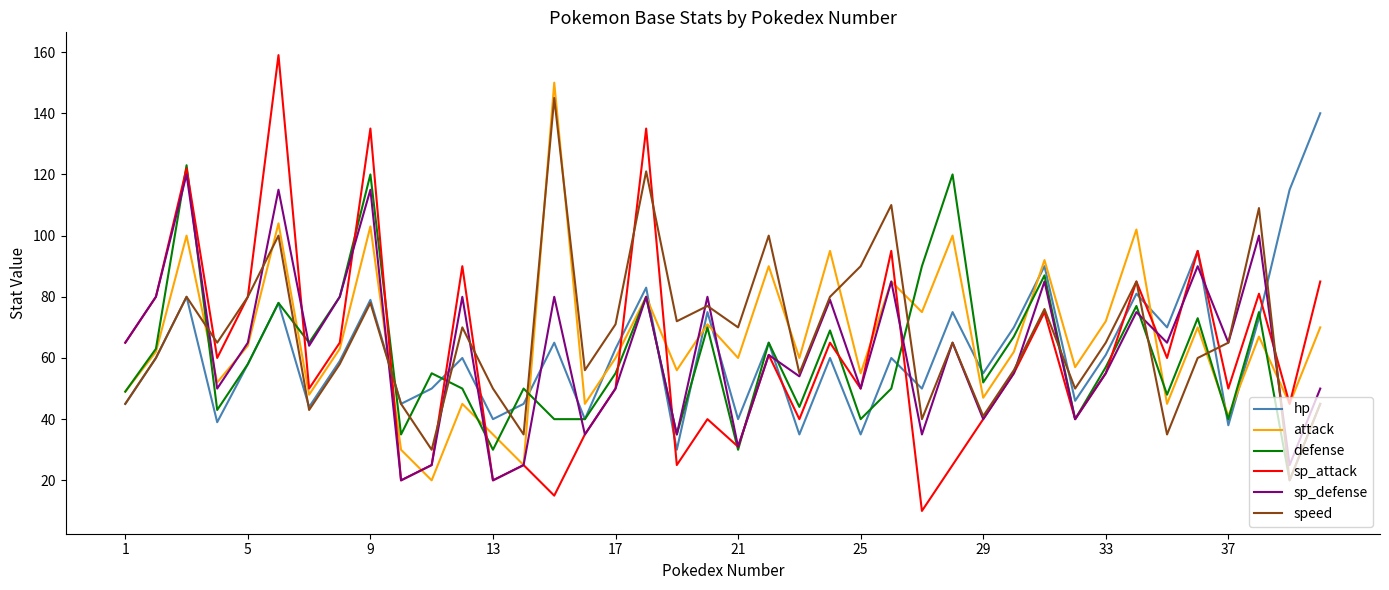

True or false: hp and attack intersect in this chart.

True